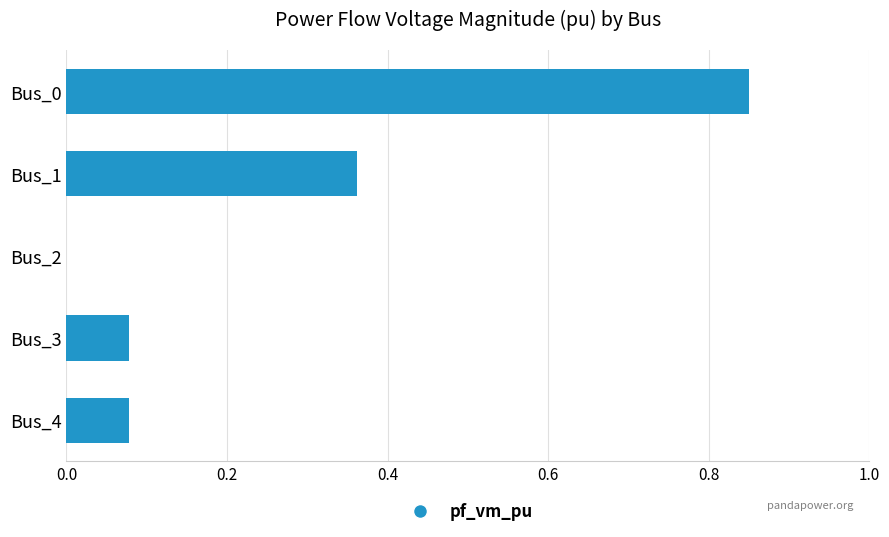

Is it true that the value at Bus_1 is 0.2?

False